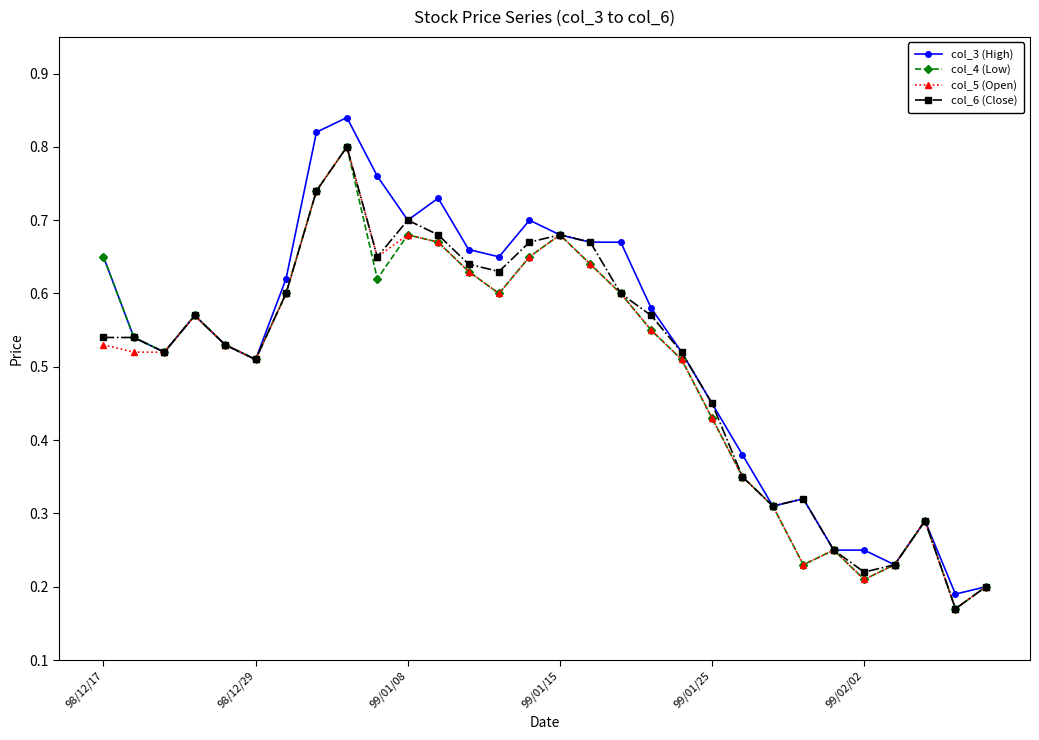

Does the chart display data point markers on the line(s)?

Yes